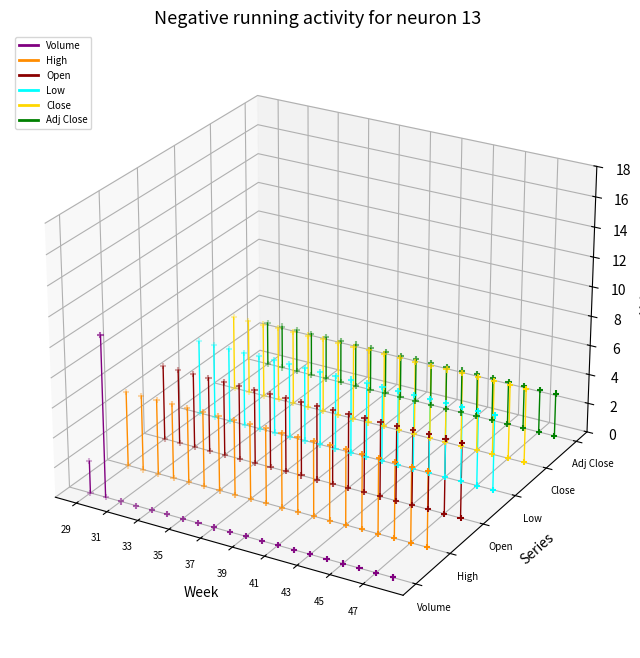

What are all the series names shown in the legend?

Volume, High, Open, Low, Close, Adj Close